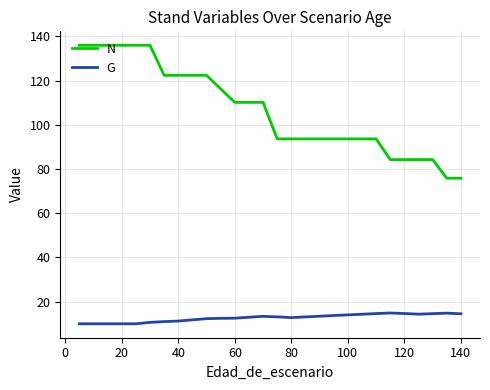

Which series has the widest spread of values?

N